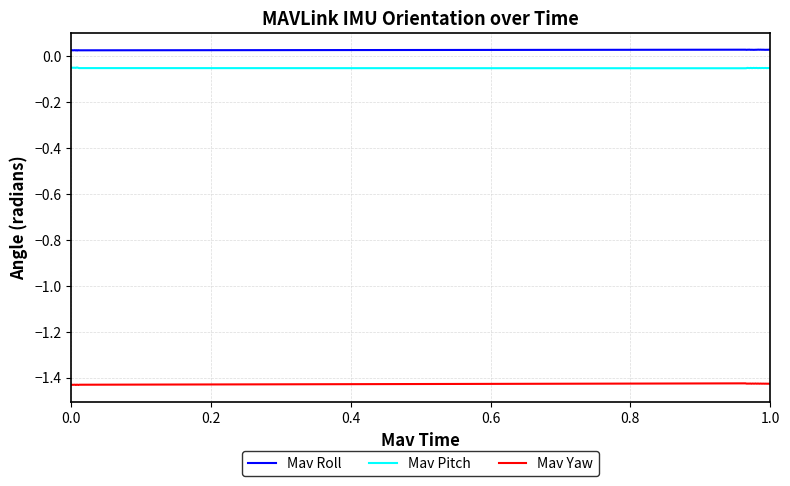

Rank the series by their maximum value, from highest to lowest.

Mav Roll, Mav Pitch, Mav Yaw